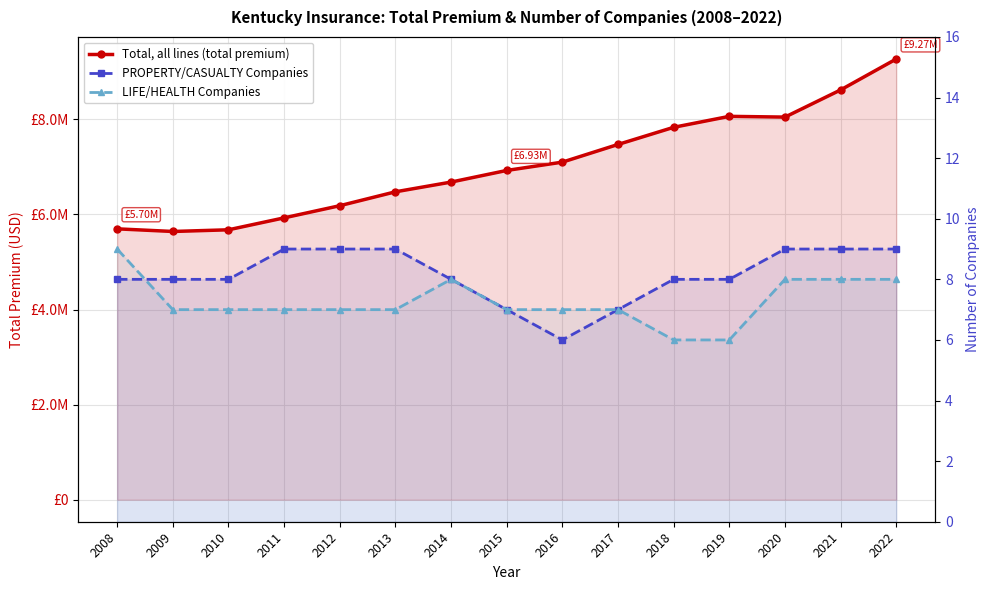

True or false: Total, all lines (total premium) and LIFE/HEALTH Companies intersect in this chart.

False